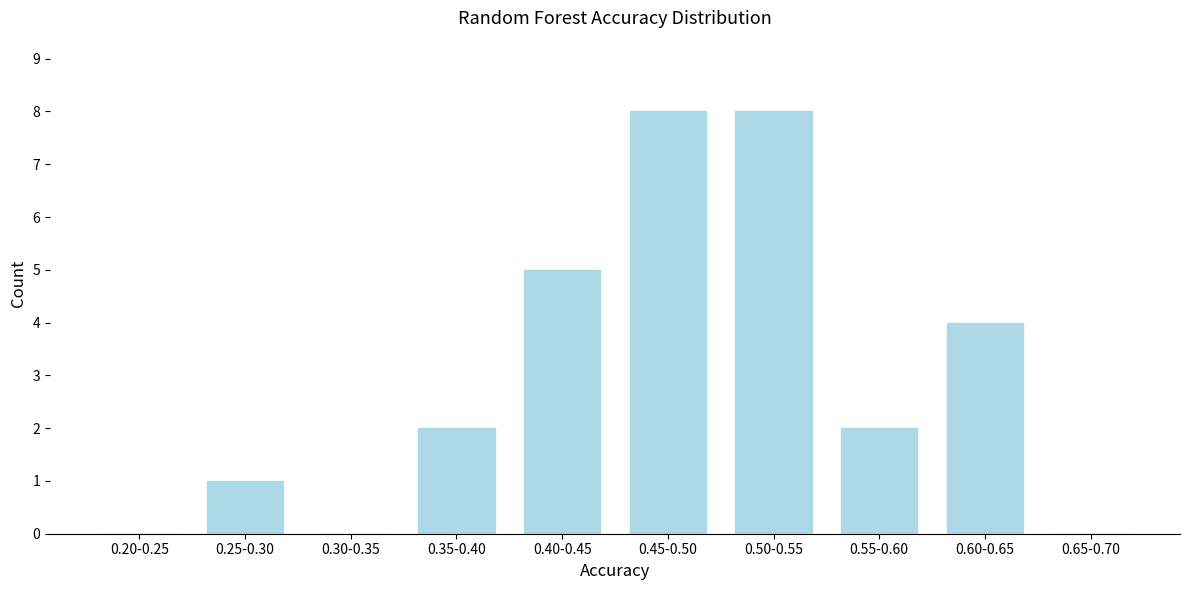

Reading left to right, list all the values displayed in this chart.

0.20-0.25=0	0.25-0.30=1	0.30-0.35=0	0.35-0.40=2	0.40-0.45=5	0.45-0.50=8	0.50-0.55=8	0.55-0.60=2	0.60-0.65=4	0.65-0.70=0